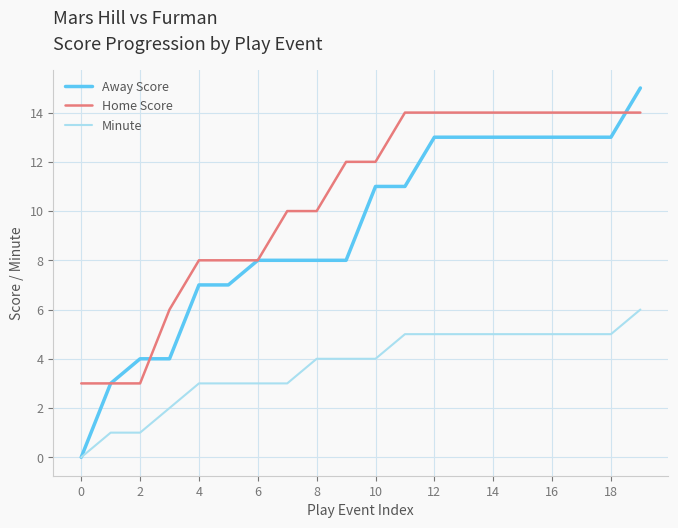

Which series has the largest total across all categories?

Home Score